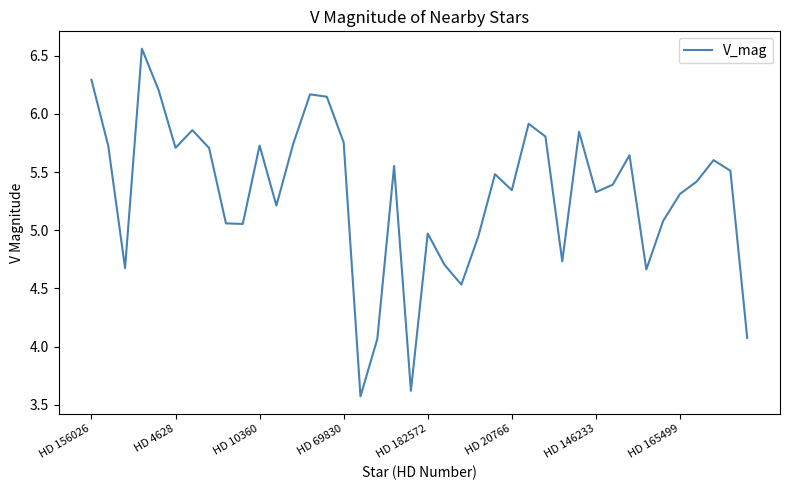

What is the smallest value displayed?

3.6